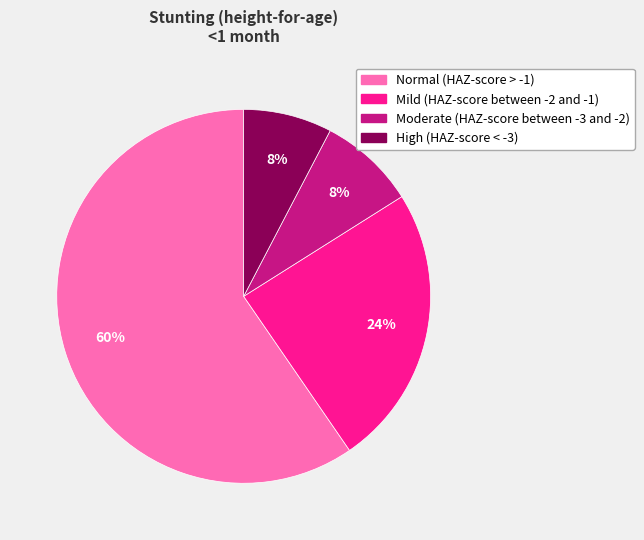

To the nearest percent, what percentage of the pie is High (HAZ-score < -3)?

8%